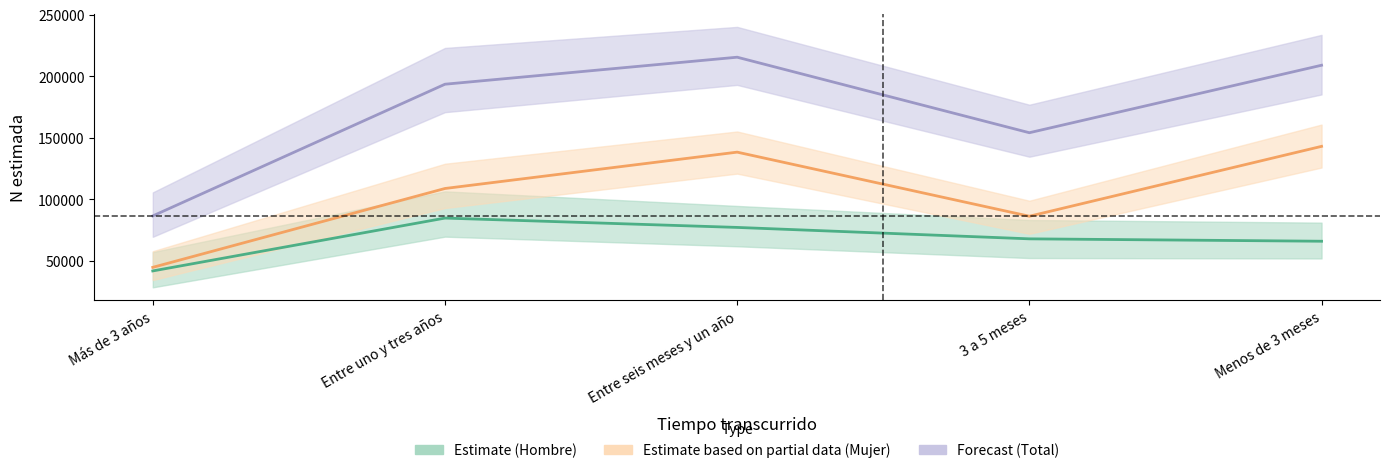

What is the value of the Estimate (Hombre) point at the 5th from the left?

65916